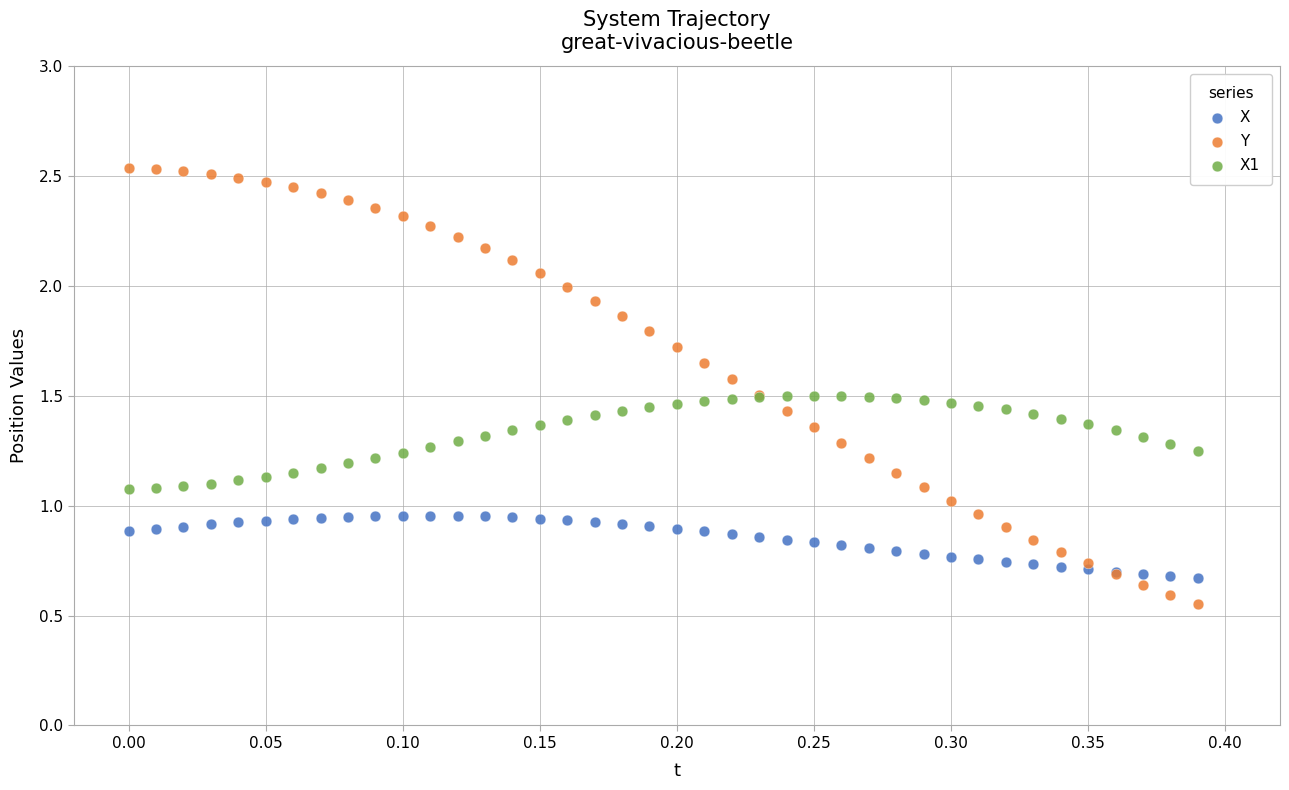

Which series reaches the minimum Y coordinate?

Y